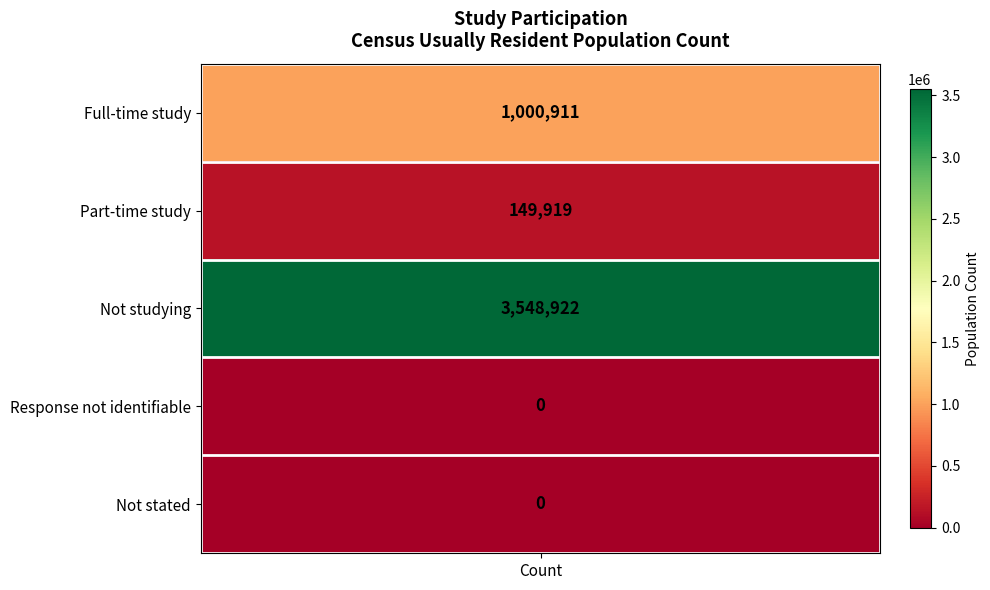

What is the average value?

939950